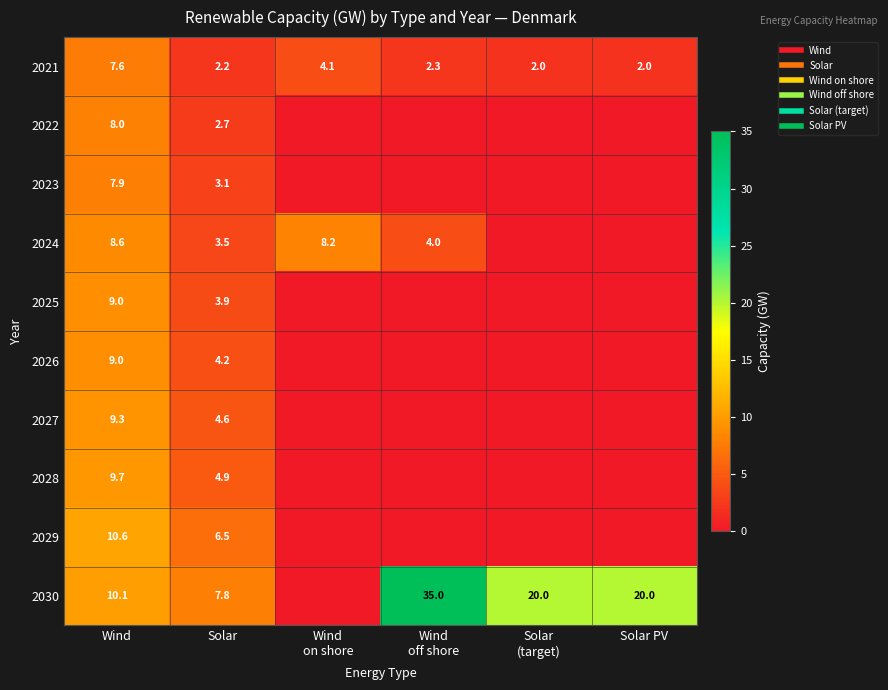

The value of 2021 at Wind is 7.6. True or false?

True